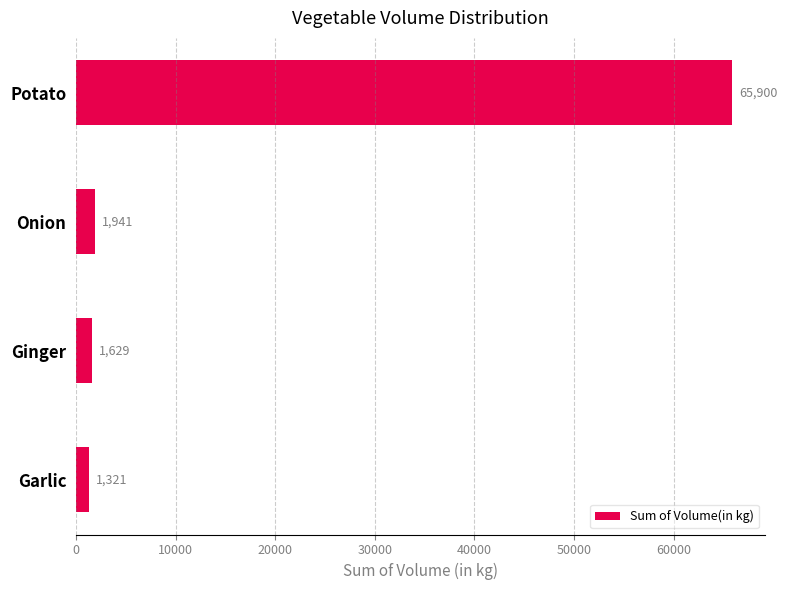

True or false: the data shows 1629 at Ginger.

True